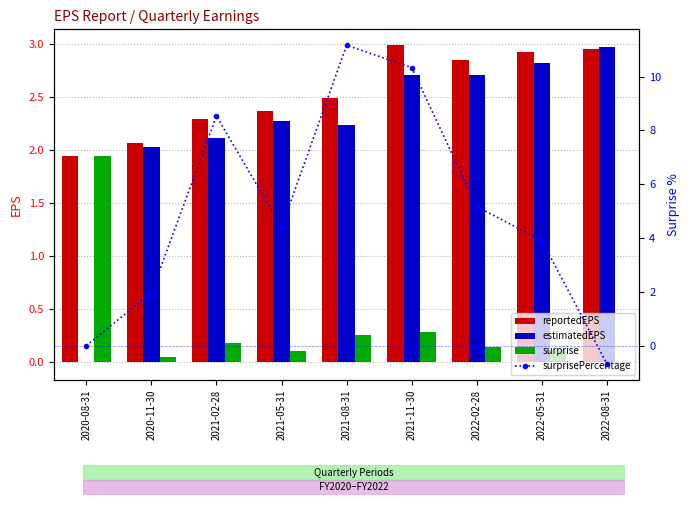

Reading right to left, extract all data points from this chart.

reportedEPS: 3.0	2.9	2.9	3.0	2.5	2.4	2.3	2.1	1.9
estimatedEPS: 3.0	2.8	2.7	2.7	2.2	2.3	2.1	2.0	0.0
surprise: -0.0	0.1	0.1	0.3	0.2	0.1	0.2	0.0	1.9
surprisePercentage: -0.7	3.9	5.2	10.3	11.2	4.4	8.5	2.0	0.0